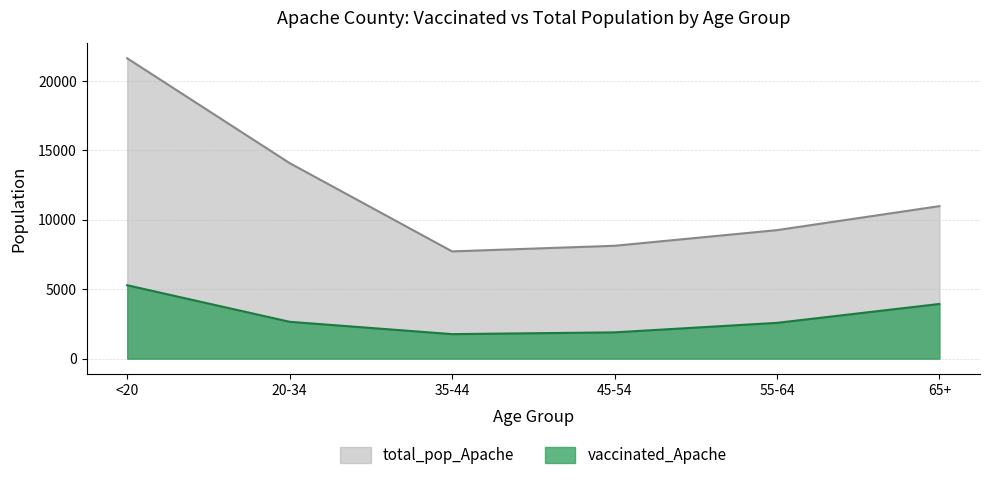

Is it true that vaccinated_Apache equals 1392 at <20?

False